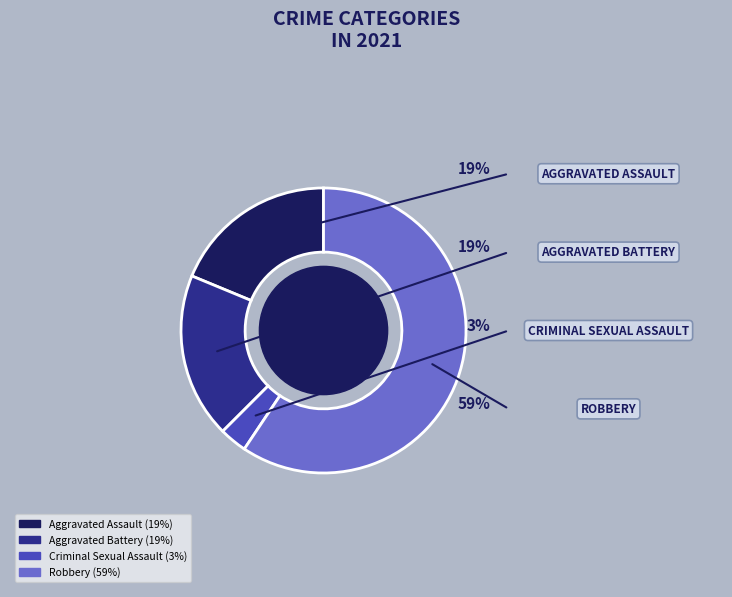

What percentage do Aggravated Assault and Aggravated Battery together represent?

37.5%